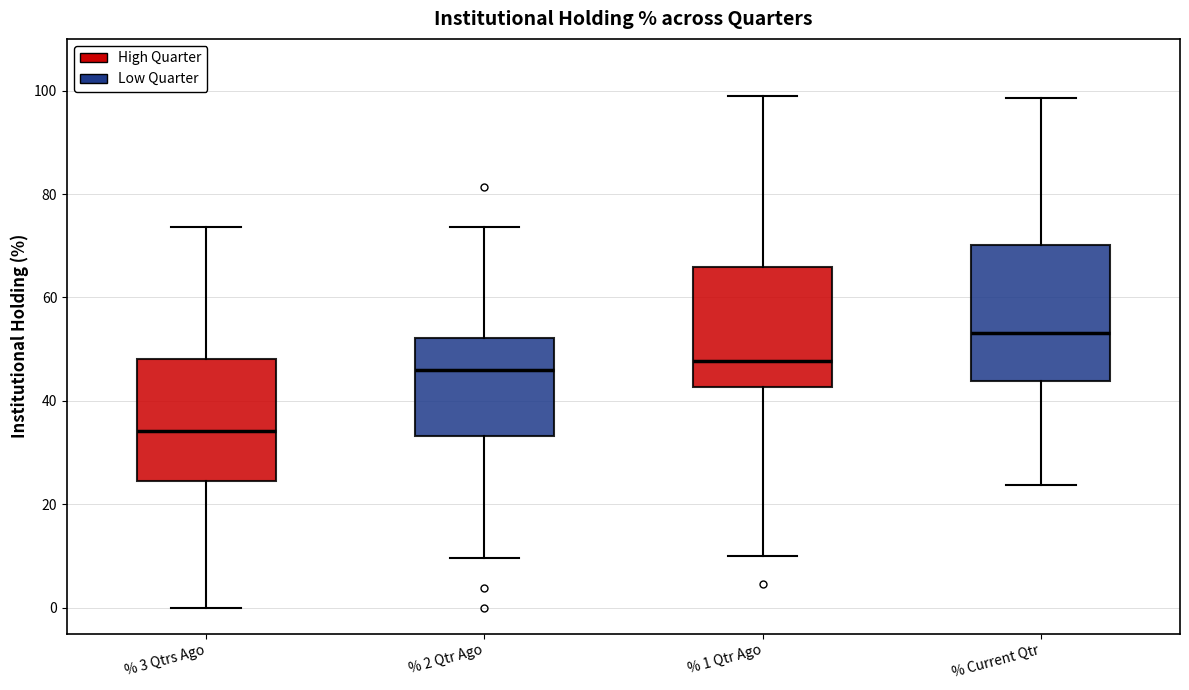

Which box's median line is the highest?

% Current Qtr